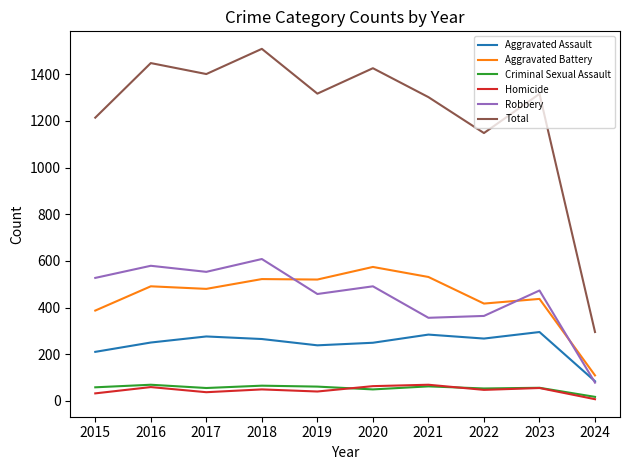

The value of Total at 2022 is 1544. True or false?

False